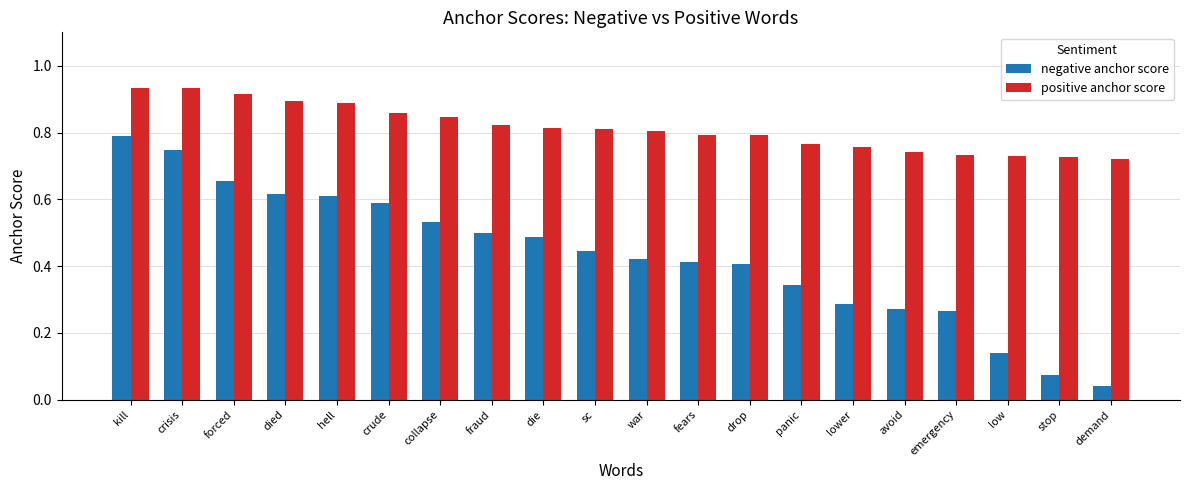

How many bars are there in total?

40